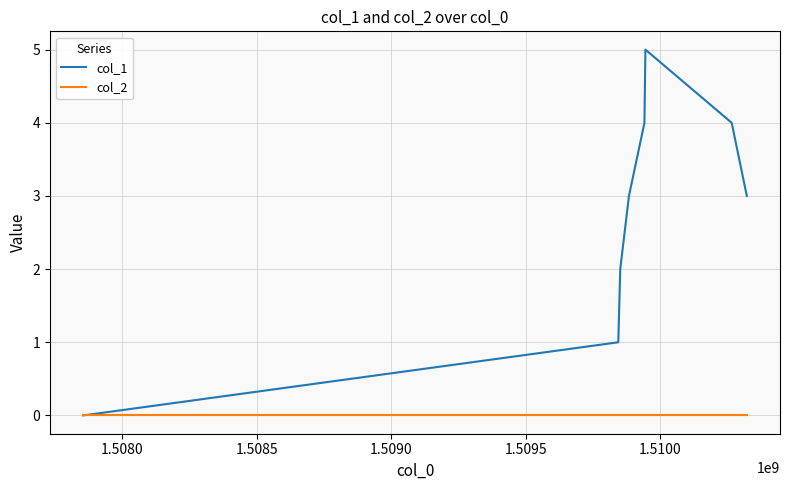

List the series in order of their peak value, lowest first.

col_2, col_1